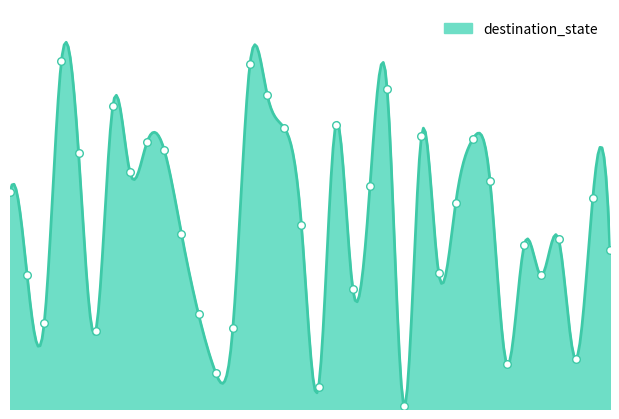

What is the ratio of the value at 5 to the value at 12?

2.2